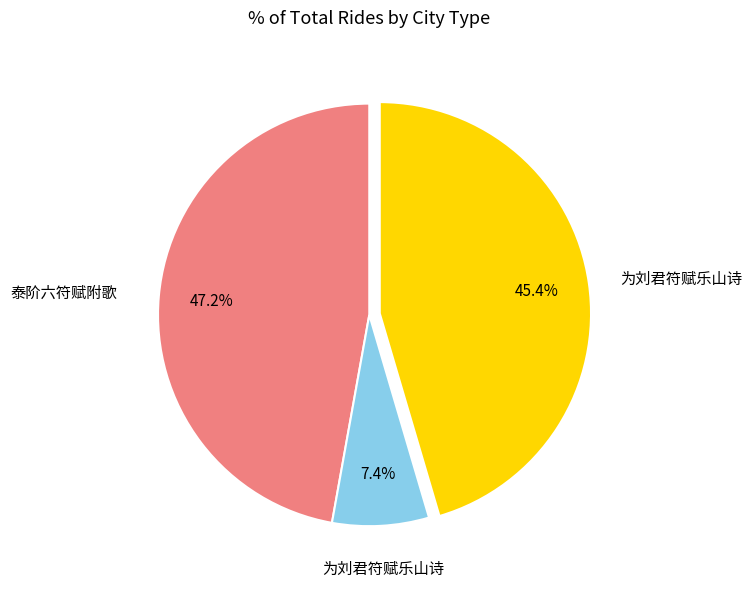

To the nearest percent, what is the difference between the largest and smallest slice percentages?

40%